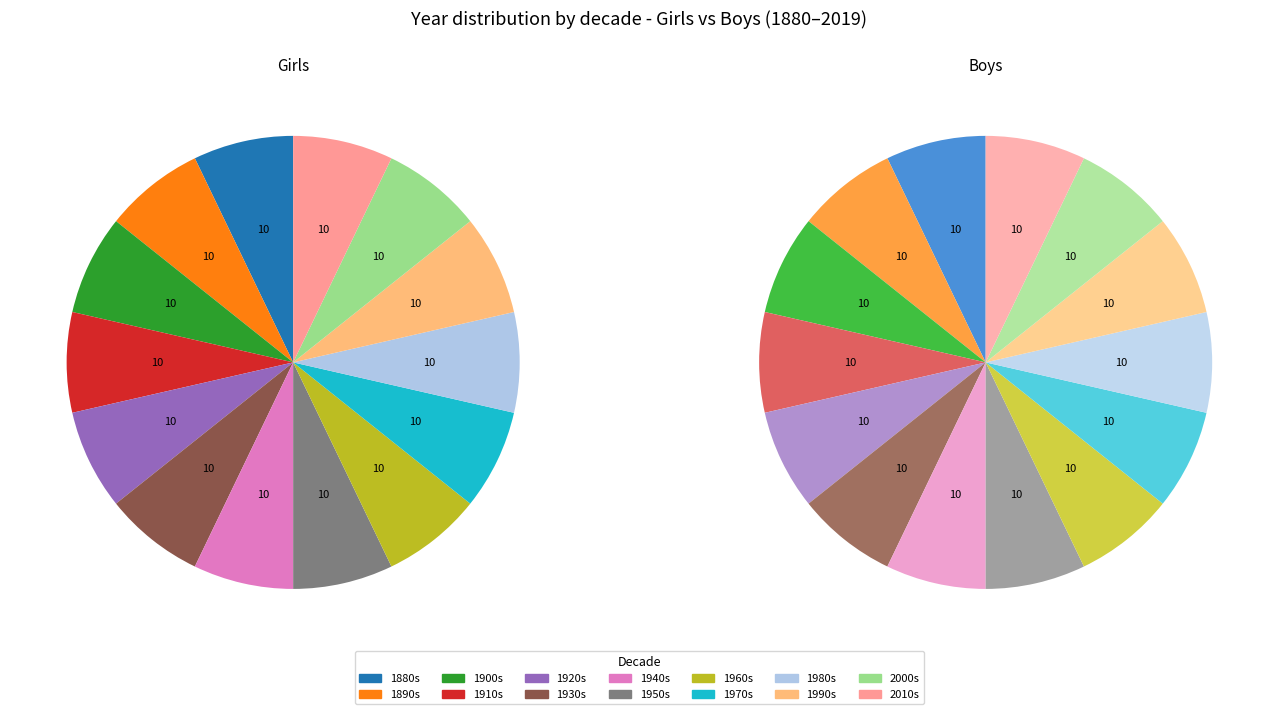

Rank the series by their maximum value, from highest to lowest.

Boys, Girls